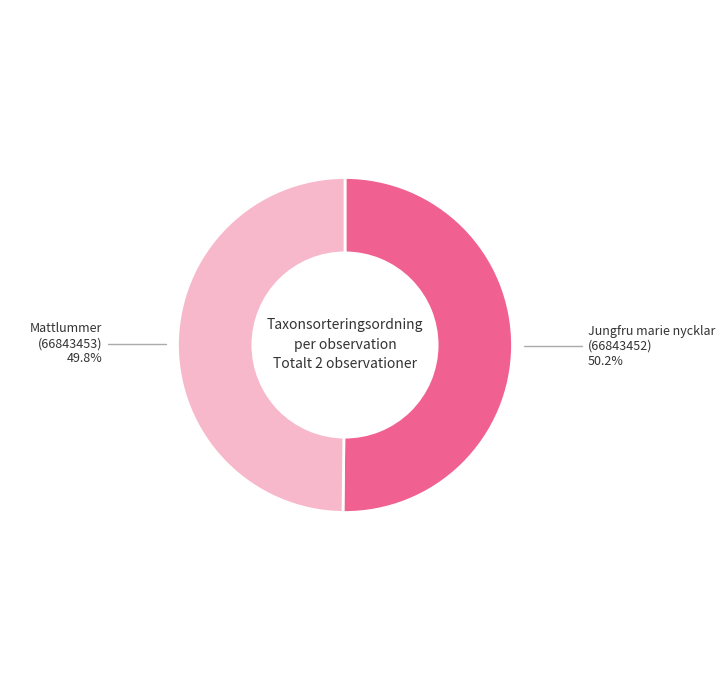

Is there a majority slice in this chart?

Yes